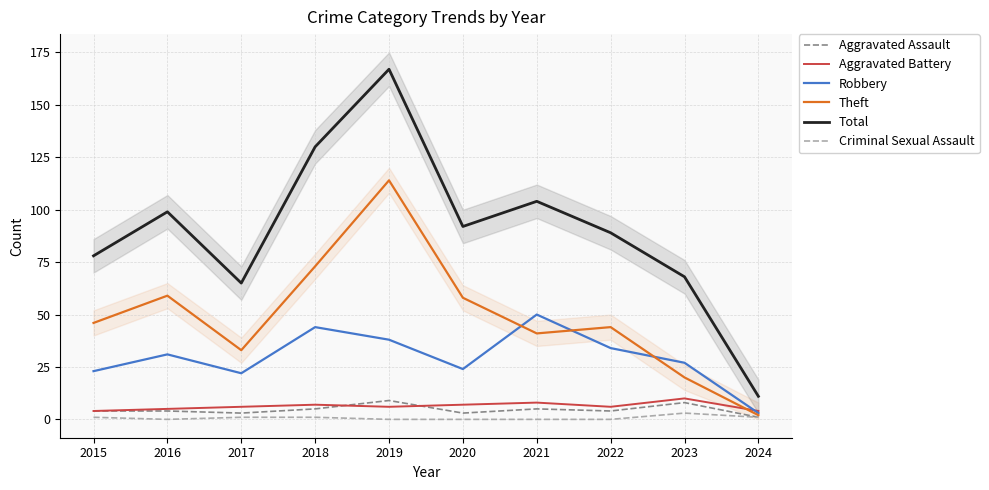

What is the lowest value of the Aggravated Battery series?

4